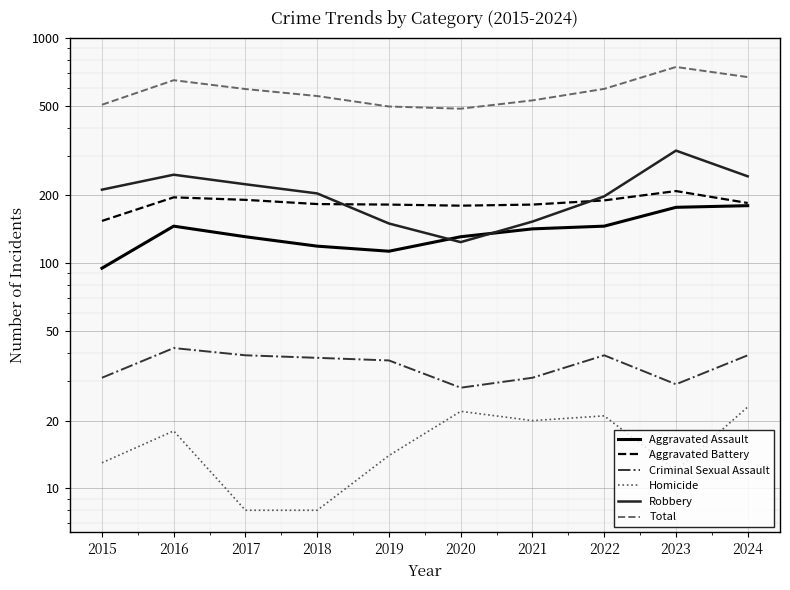

True or false: Aggravated Battery has a value of 182 at 2021.

True